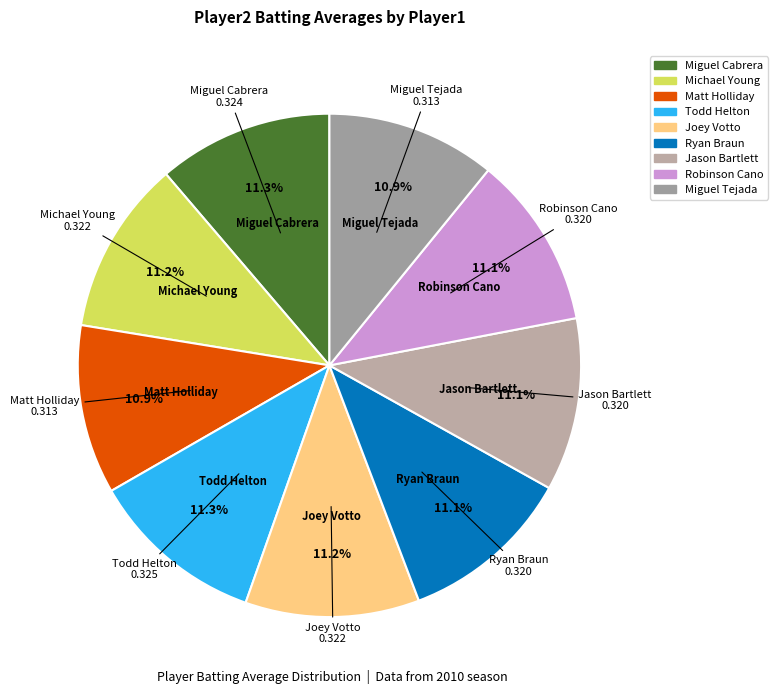

To the nearest percent, what portion does Miguel Tejada represent?

11%